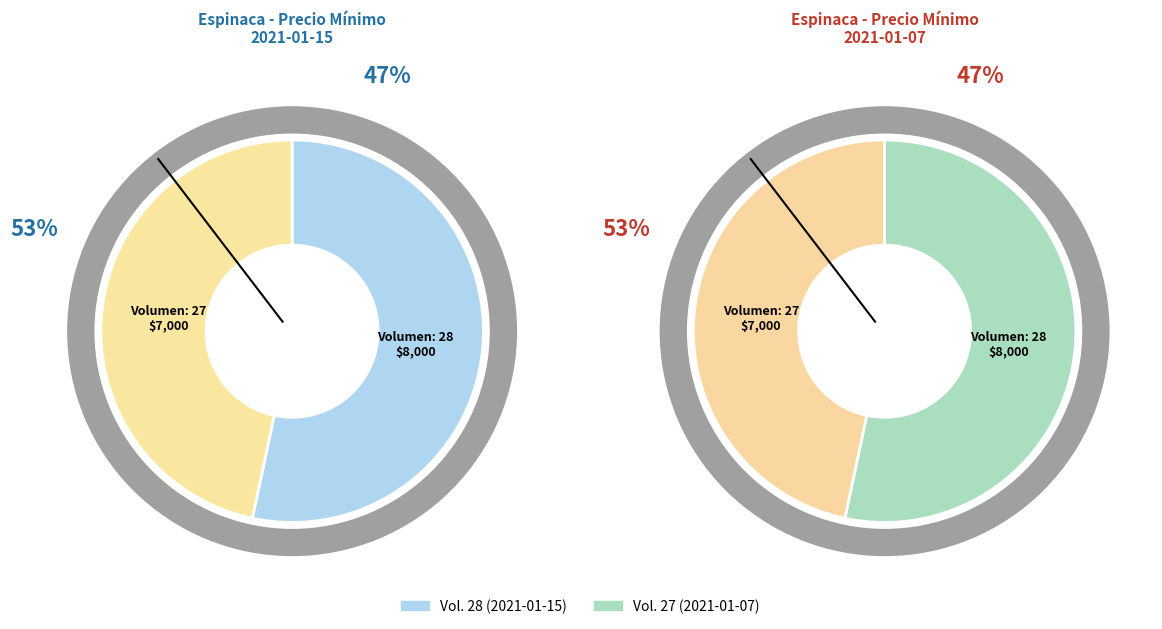

The 28 slice represents 60% of the pie. True or false?

False